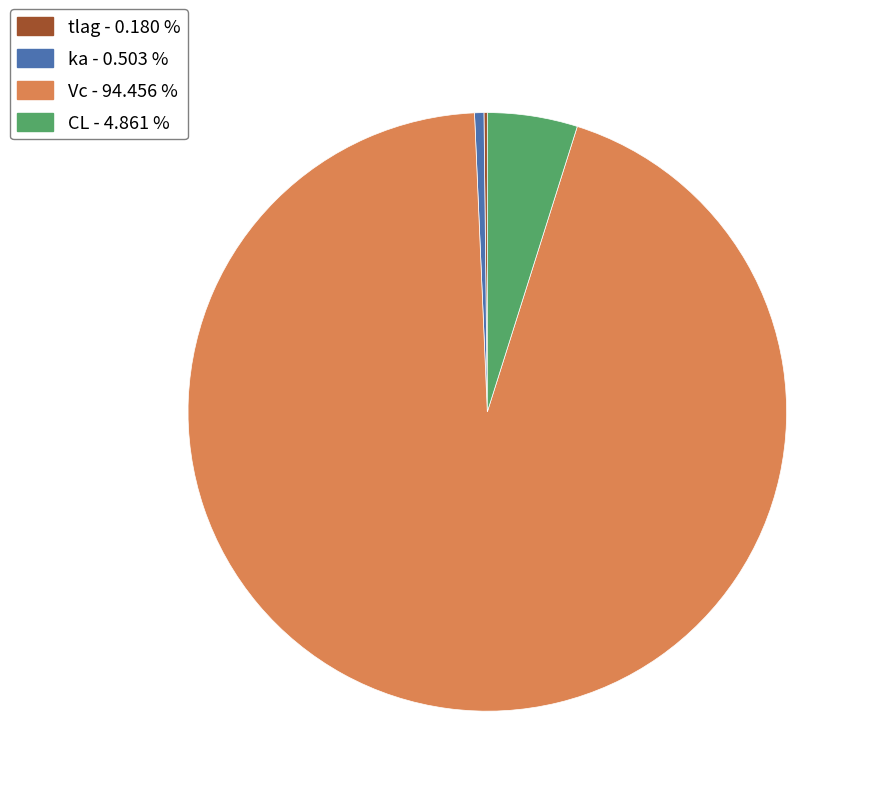

Which category has the biggest portion of the pie?

Vc